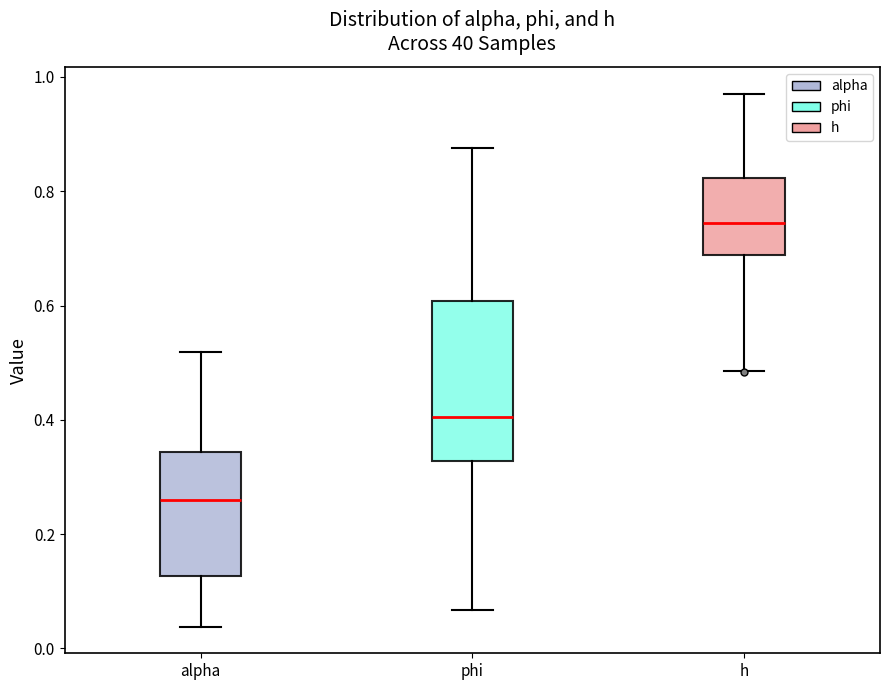

Which box has the lowest median line?

alpha